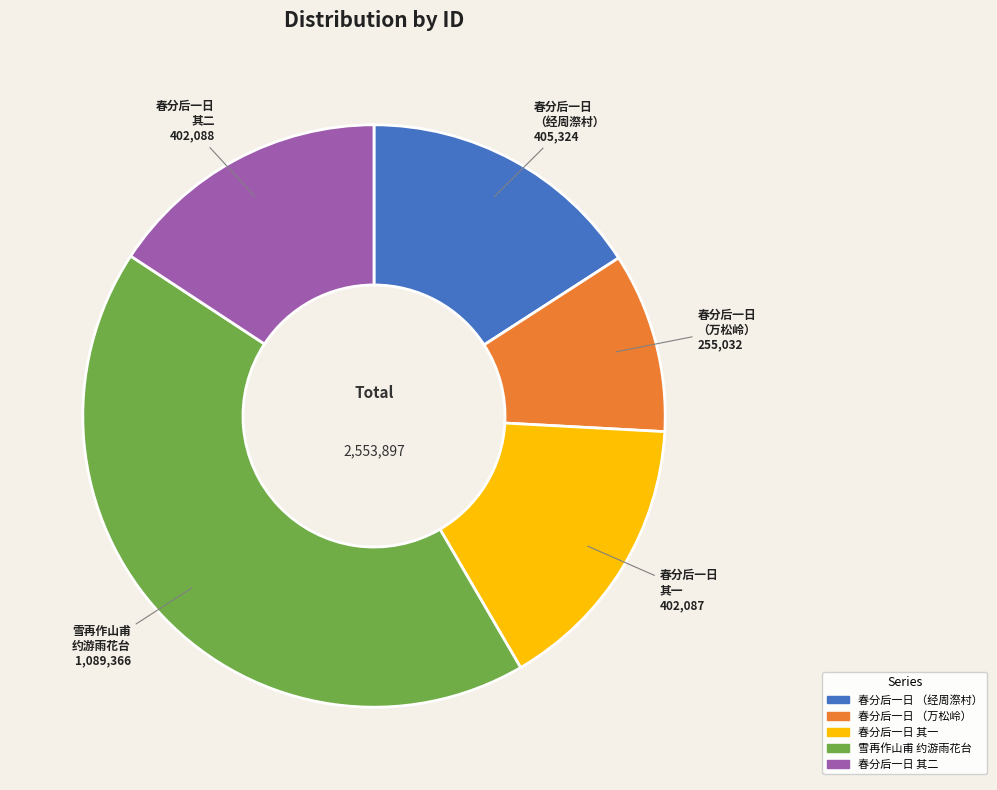

Is there any slice that represents more than half of the pie?

No